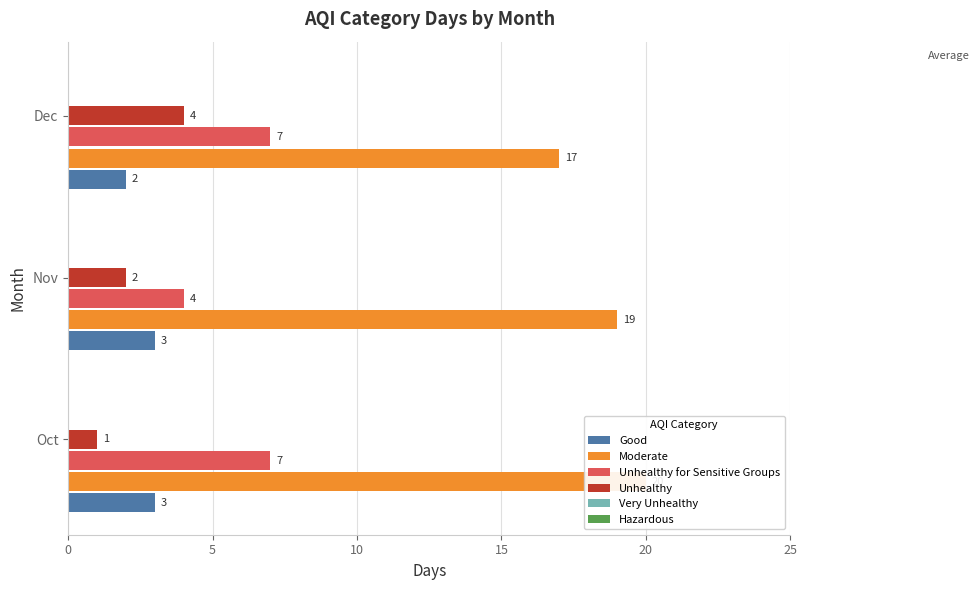

What is the average value of the Unhealthy for Sensitive Groups series?

6.0